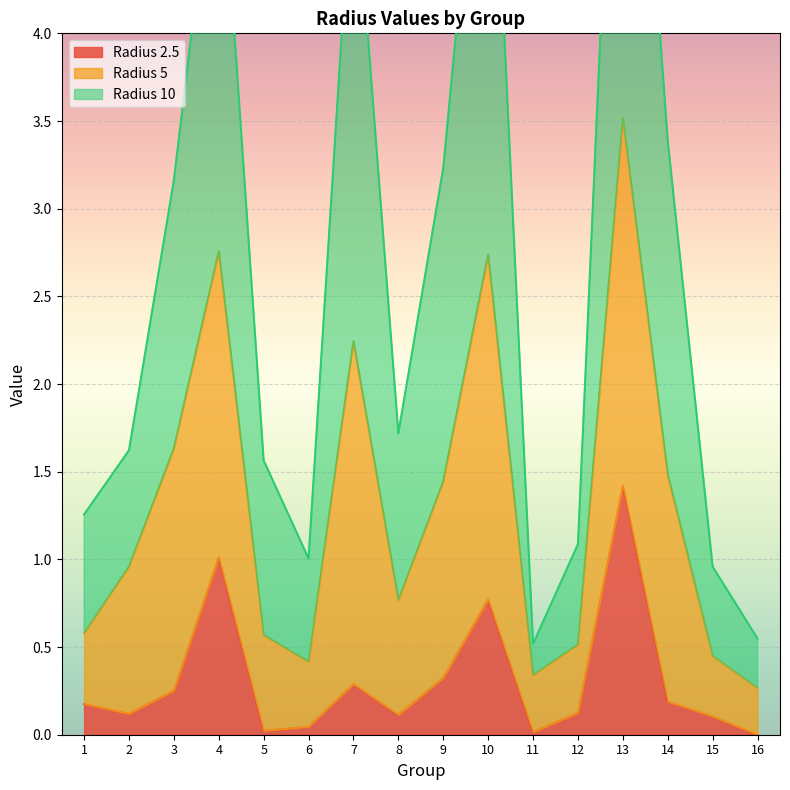

True or false: Radius 2.5 and Radius 5 intersect in this chart.

False